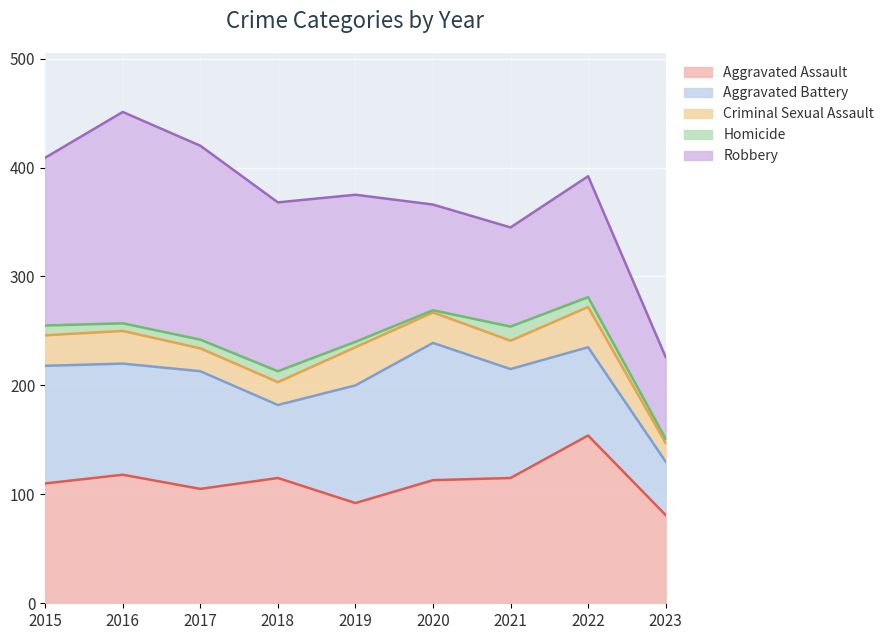

What is the difference between the highest and lowest values at 2021?

102